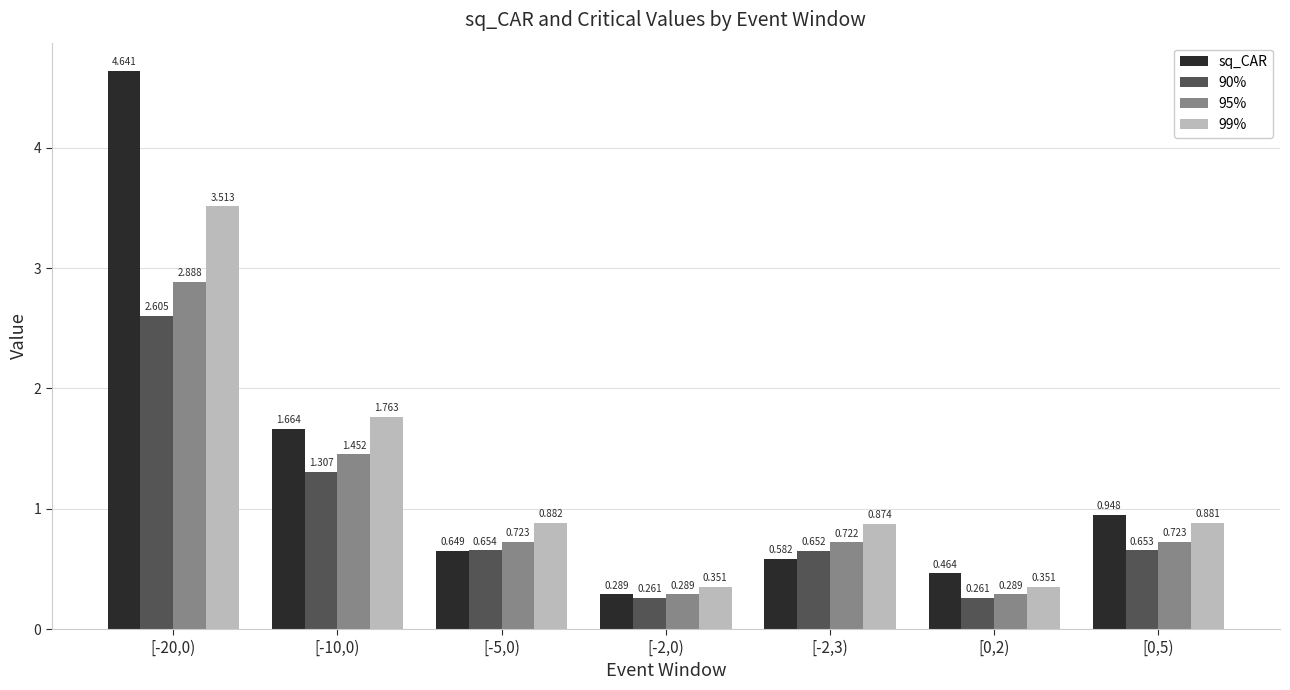

Which series has the widest spread of values?

sq_CAR